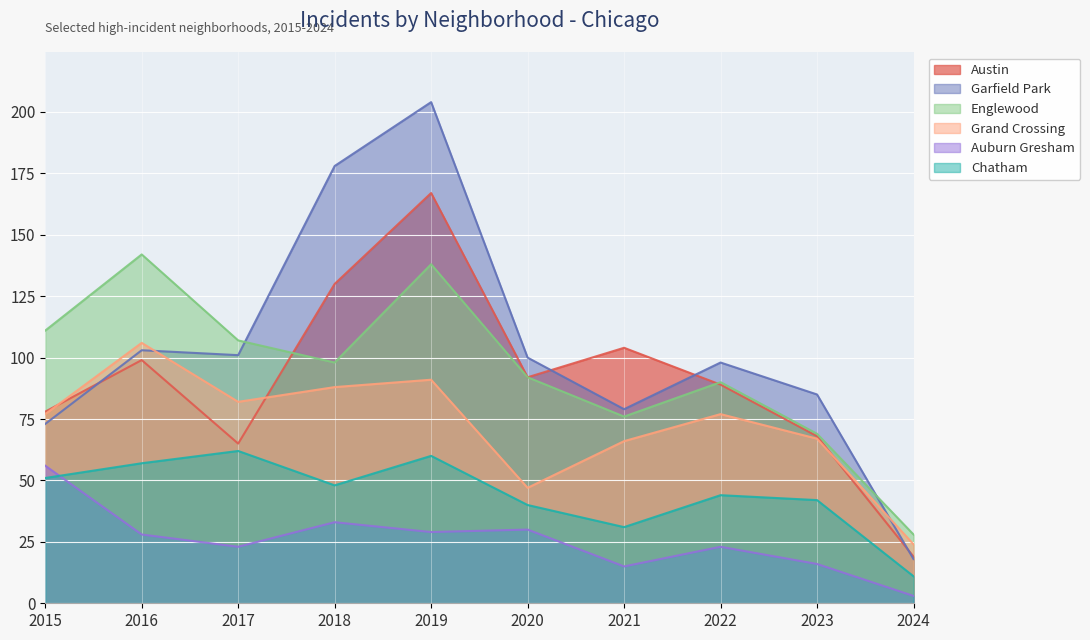

What are all the series names shown in the legend?

Austin, Garfield Park, Englewood, Grand Crossing, Auburn Gresham, Chatham